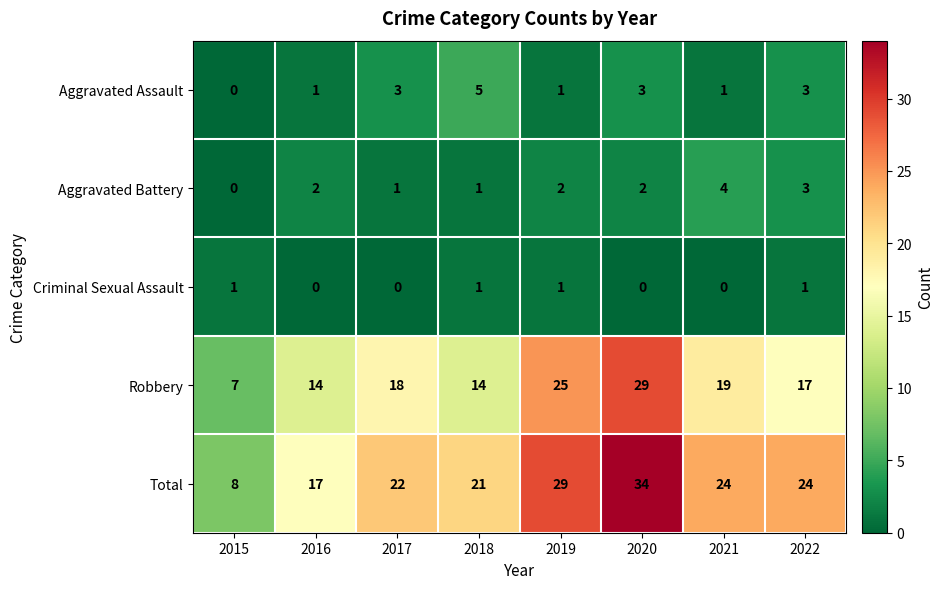

At which label does Aggravated Battery reach its peak?

2021